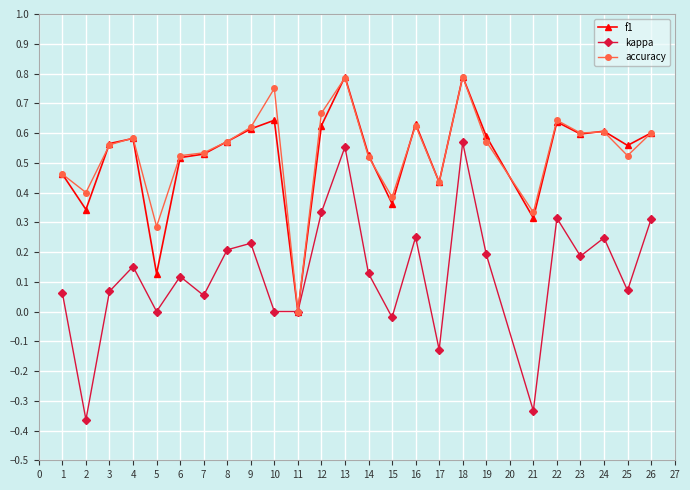

Which series changed the most between 3 and 22?

kappa